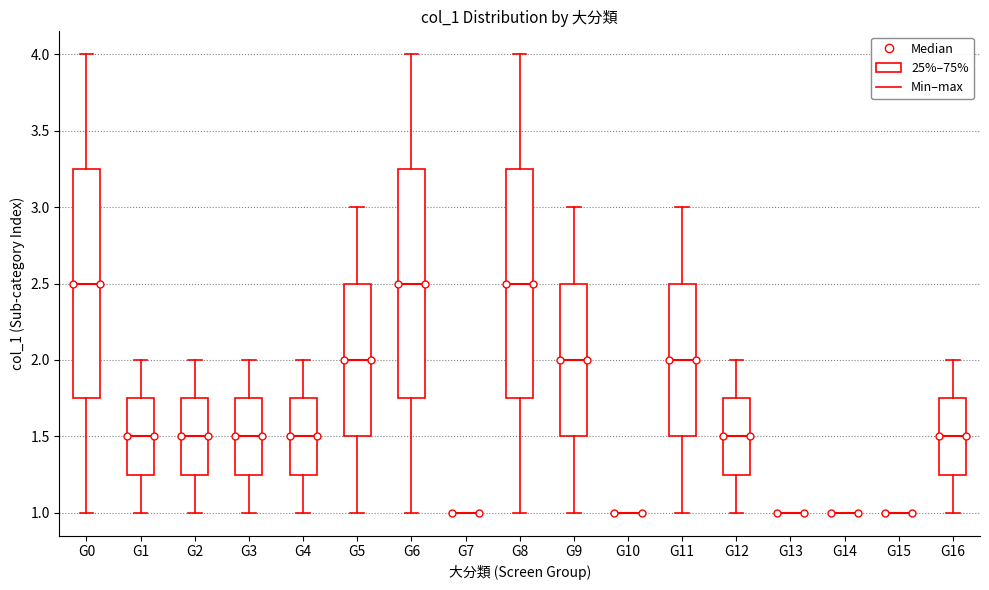

Reading left to right, read every box against the y-axis: the position of its median line, the range the box covers, and the ends of its whiskers. The values are not printed on the chart, so give them approximately, as read against the axis.

G0: median 2.50, box 1.75 to 3.25, whiskers 1.00 to 4.00
G1: median 1.50, box 1.25 to 1.75, whiskers 1.00 to 2.00
G2: median 1.50, box 1.25 to 1.75, whiskers 1.00 to 2.00
G3: median 1.50, box 1.25 to 1.75, whiskers 1.00 to 2.00
G4: median 1.50, box 1.25 to 1.75, whiskers 1.00 to 2.00
G5: median 2.00, box 1.50 to 2.50, whiskers 1.00 to 3.00
G6: median 2.50, box 1.75 to 3.25, whiskers 1.00 to 4.00
G7: box collapsed to a line at 1.00, whiskers 1.00 to 1.00
G8: median 2.50, box 1.75 to 3.25, whiskers 1.00 to 4.00
G9: median 2.00, box 1.50 to 2.50, whiskers 1.00 to 3.00
G10: box collapsed to a line at 1.00, whiskers 1.00 to 1.00
G11: median 2.00, box 1.50 to 2.50, whiskers 1.00 to 3.00
G12: median 1.50, box 1.25 to 1.75, whiskers 1.00 to 2.00
G13: box collapsed to a line at 1.00, whiskers 1.00 to 1.00
G14: box collapsed to a line at 1.00, whiskers 1.00 to 1.00
G15: box collapsed to a line at 1.00, whiskers 1.00 to 1.00
G16: median 1.50, box 1.25 to 1.75, whiskers 1.00 to 2.00